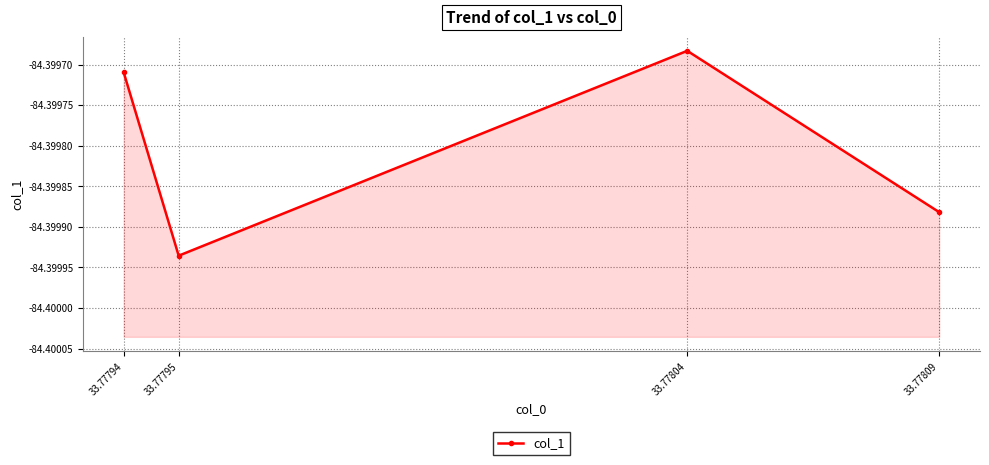

What value does the data have at 33.77794?

-84.4